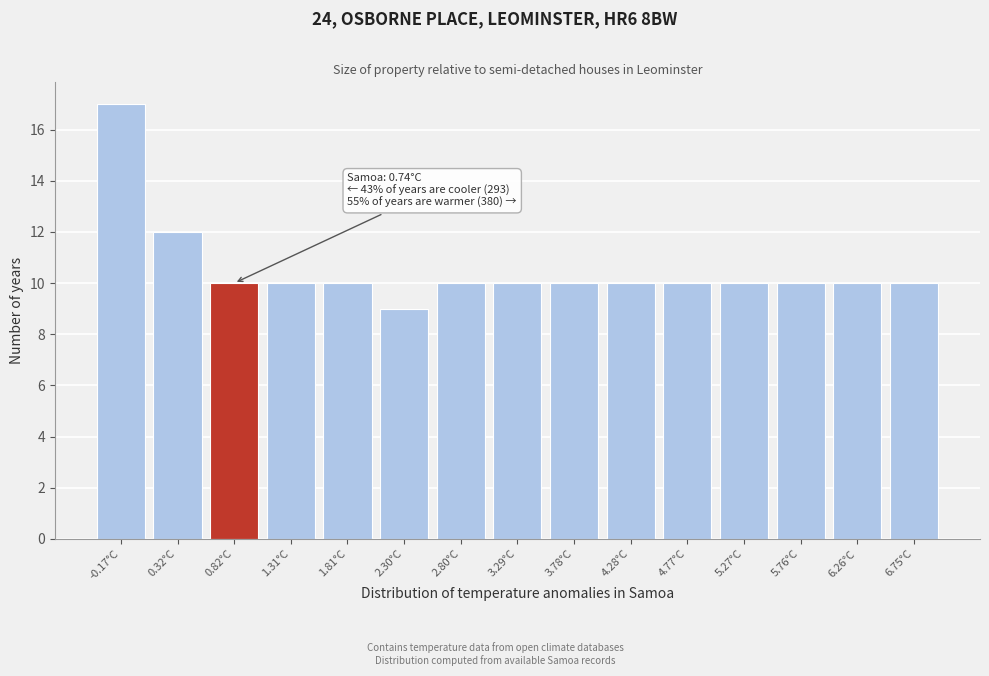

Reading right to left, what are all the values shown in this chart?

6.75°C=10	6.26°C=10	5.76°C=10	5.27°C=10	4.77°C=10	4.28°C=10	3.78°C=10	3.29°C=10	2.80°C=10	2.30°C=9	1.81°C=10	1.31°C=10	0.82°C=10	0.32°C=12	-0.17°C=17